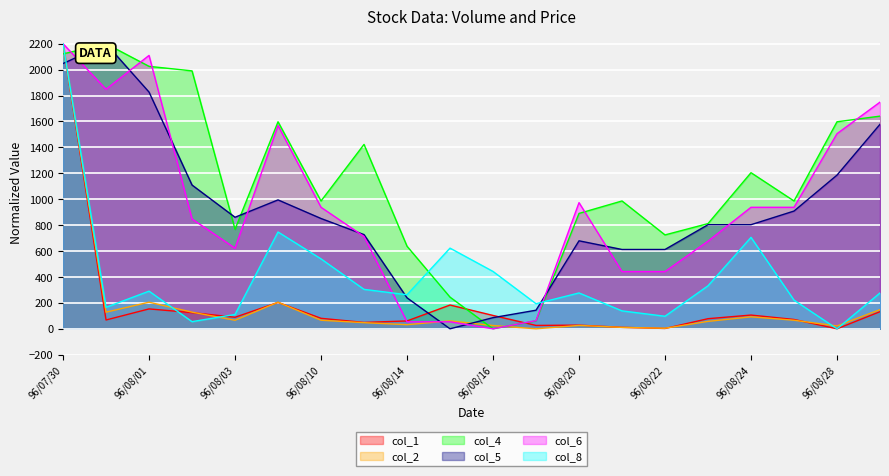

Where is the first local minimum for col_1?

96/07/31